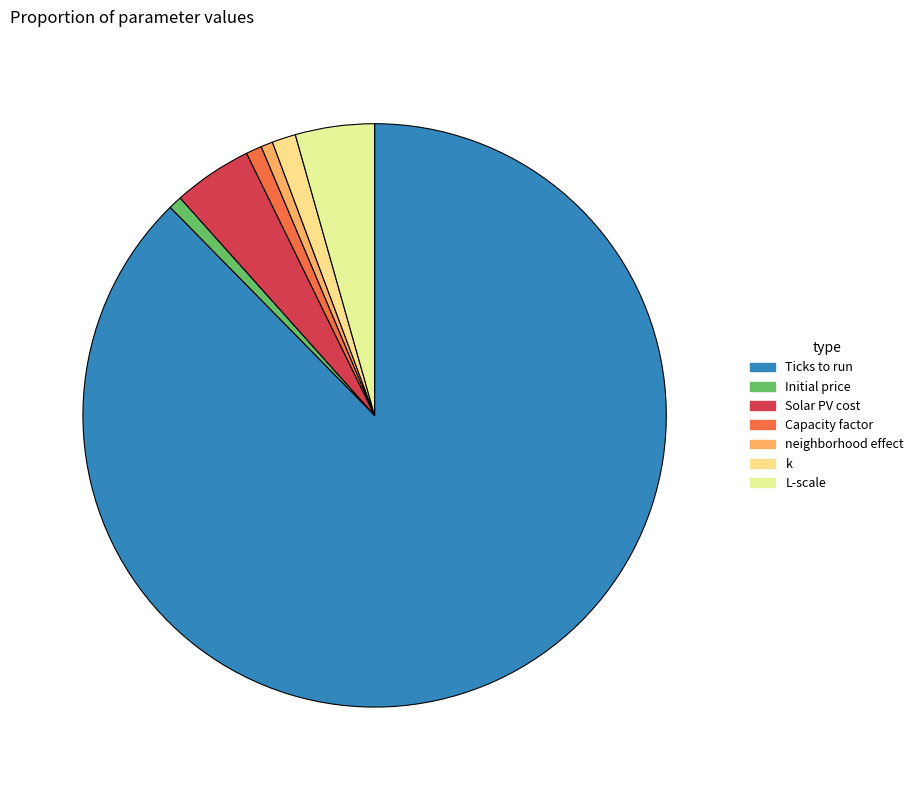

How many slices are in this pie chart?

7